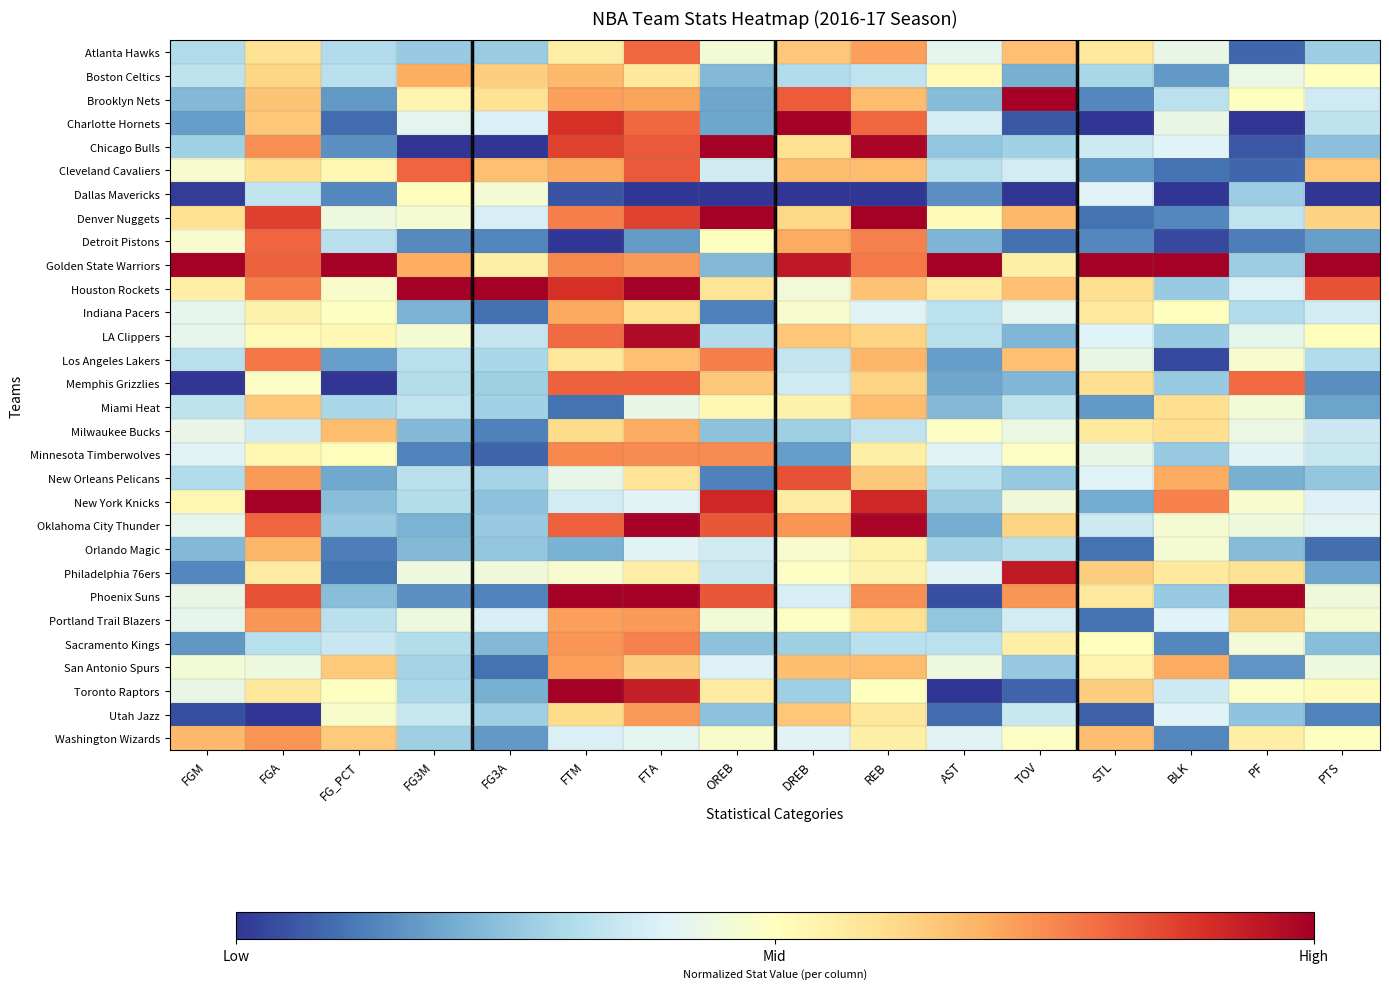

Reading right to left, what are all the values shown in this chart?

Atlanta Hawks: PTS=0.3	PF=0.1	BLK=0.4	STL=0.6	TOV=0.7	AST=0.4	REB=0.7	DREB=0.6	OREB=0.5	FTA=0.8	FTM=0.6	FG3A=0.3	FG3M=0.3	FG_PCT=0.3	FGA=0.6	FGM=0.3
Boston Celtics: PTS=0.5	PF=0.4	BLK=0.2	STL=0.3	TOV=0.2	AST=0.5	REB=0.3	DREB=0.3	OREB=0.2	FTA=0.6	FTM=0.7	FG3A=0.6	FG3M=0.7	FG_PCT=0.3	FGA=0.6	FGM=0.3
Brooklyn Nets: PTS=0.4	PF=0.5	BLK=0.3	STL=0.1	TOV=1.0	AST=0.2	REB=0.7	DREB=0.8	OREB=0.2	FTA=0.7	FTM=0.7	FG3A=0.6	FG3M=0.5	FG_PCT=0.2	FGA=0.7	FGM=0.2
Charlotte Hornets: PTS=0.3	PF=0.0	BLK=0.4	STL=0.0	TOV=0.1	AST=0.4	REB=0.8	DREB=1.0	OREB=0.2	FTA=0.8	FTM=0.9	FG3A=0.4	FG3M=0.4	FG_PCT=0.1	FGA=0.6	FGM=0.2
Chicago Bulls: PTS=0.2	PF=0.1	BLK=0.4	STL=0.4	TOV=0.3	AST=0.3	REB=1.0	DREB=0.6	OREB=1.0	FTA=0.8	FTM=0.9	FG3A=0.0	FG3M=0.0	FG_PCT=0.1	FGA=0.7	FGM=0.3
Cleveland Cavaliers: PTS=0.7	PF=0.1	BLK=0.1	STL=0.2	TOV=0.4	AST=0.3	REB=0.7	DREB=0.7	OREB=0.4	FTA=0.8	FTM=0.7	FG3A=0.7	FG3M=0.8	FG_PCT=0.5	FGA=0.6	FGM=0.5
Dallas Mavericks: PTS=0.0	PF=0.3	BLK=0.0	STL=0.4	TOV=0.0	AST=0.2	REB=0.0	DREB=0.0	OREB=0.0	FTA=0.0	FTM=0.0	FG3A=0.5	FG3M=0.5	FG_PCT=0.1	FGA=0.3	FGM=0.0
Denver Nuggets: PTS=0.6	PF=0.3	BLK=0.1	STL=0.1	TOV=0.7	AST=0.5	REB=1.0	DREB=0.6	OREB=1.0	FTA=0.9	FTM=0.8	FG3A=0.4	FG3M=0.5	FG_PCT=0.4	FGA=0.9	FGM=0.6
Detroit Pistons: PTS=0.2	PF=0.1	BLK=0.0	STL=0.1	TOV=0.1	AST=0.2	REB=0.8	DREB=0.7	OREB=0.5	FTA=0.2	FTM=0.0	FG3A=0.1	FG3M=0.1	FG_PCT=0.3	FGA=0.8	FGM=0.5
Golden State Warriors: PTS=1.0	PF=0.3	BLK=1.0	STL=1.0	TOV=0.5	AST=1.0	REB=0.8	DREB=0.9	OREB=0.2	FTA=0.7	FTM=0.8	FG3A=0.6	FG3M=0.7	FG_PCT=1.0	FGA=0.8	FGM=1.0
Houston Rockets: PTS=0.8	PF=0.4	BLK=0.3	STL=0.6	TOV=0.7	AST=0.6	REB=0.7	DREB=0.5	OREB=0.6	FTA=1.0	FTM=0.9	FG3A=1.0	FG3M=1.0	FG_PCT=0.5	FGA=0.8	FGM=0.6
Indiana Pacers: PTS=0.4	PF=0.3	BLK=0.5	STL=0.6	TOV=0.4	AST=0.3	REB=0.4	DREB=0.5	OREB=0.1	FTA=0.6	FTM=0.7	FG3A=0.1	FG3M=0.2	FG_PCT=0.5	FGA=0.5	FGM=0.4
LA Clippers: PTS=0.5	PF=0.4	BLK=0.3	STL=0.4	TOV=0.2	AST=0.3	REB=0.6	DREB=0.6	OREB=0.3	FTA=1.0	FTM=0.8	FG3A=0.3	FG3M=0.5	FG_PCT=0.5	FGA=0.5	FGM=0.4
Los Angeles Lakers: PTS=0.3	PF=0.5	BLK=0.0	STL=0.4	TOV=0.7	AST=0.2	REB=0.7	DREB=0.4	OREB=0.8	FTA=0.7	FTM=0.6	FG3A=0.3	FG3M=0.3	FG_PCT=0.2	FGA=0.8	FGM=0.3
Memphis Grizzlies: PTS=0.1	PF=0.8	BLK=0.3	STL=0.6	TOV=0.2	AST=0.2	REB=0.6	DREB=0.4	OREB=0.6	FTA=0.8	FTM=0.8	FG3A=0.3	FG3M=0.3	FG_PCT=0.0	FGA=0.5	FGM=0.0
Miami Heat: PTS=0.2	PF=0.5	BLK=0.6	STL=0.2	TOV=0.3	AST=0.2	REB=0.7	DREB=0.5	OREB=0.5	FTA=0.4	FTM=0.1	FG3A=0.3	FG3M=0.3	FG_PCT=0.3	FGA=0.6	FGM=0.3
Milwaukee Bucks: PTS=0.4	PF=0.4	BLK=0.6	STL=0.6	TOV=0.4	AST=0.5	REB=0.3	DREB=0.3	OREB=0.2	FTA=0.7	FTM=0.6	FG3A=0.1	FG3M=0.2	FG_PCT=0.7	FGA=0.4	FGM=0.4
Minnesota Timberwolves: PTS=0.4	PF=0.4	BLK=0.3	STL=0.4	TOV=0.5	AST=0.4	REB=0.5	DREB=0.2	OREB=0.8	FTA=0.8	FTM=0.8	FG3A=0.1	FG3M=0.1	FG_PCT=0.5	FGA=0.5	FGM=0.4
New Orleans Pelicans: PTS=0.3	PF=0.2	BLK=0.7	STL=0.4	TOV=0.3	AST=0.3	REB=0.6	DREB=0.8	OREB=0.1	FTA=0.6	FTM=0.4	FG3A=0.3	FG3M=0.3	FG_PCT=0.2	FGA=0.7	FGM=0.3
New York Knicks: PTS=0.4	PF=0.5	BLK=0.8	STL=0.2	TOV=0.5	AST=0.3	REB=0.9	DREB=0.6	OREB=0.9	FTA=0.4	FTM=0.4	FG3A=0.2	FG3M=0.3	FG_PCT=0.2	FGA=1.0	FGM=0.5
Oklahoma City Thunder: PTS=0.4	PF=0.4	BLK=0.5	STL=0.4	TOV=0.6	AST=0.2	REB=1.0	DREB=0.7	OREB=0.8	FTA=1.0	FTM=0.8	FG3A=0.3	FG3M=0.2	FG_PCT=0.3	FGA=0.8	FGM=0.4
Orlando Magic: PTS=0.1	PF=0.2	BLK=0.5	STL=0.1	TOV=0.3	AST=0.3	REB=0.5	DREB=0.5	OREB=0.4	FTA=0.4	FTM=0.2	FG3A=0.3	FG3M=0.2	FG_PCT=0.1	FGA=0.7	FGM=0.2
Philadelphia 76ers: PTS=0.2	PF=0.6	BLK=0.6	STL=0.6	TOV=0.9	AST=0.4	REB=0.5	DREB=0.5	OREB=0.4	FTA=0.6	FTM=0.5	FG3A=0.4	FG3M=0.4	FG_PCT=0.1	FGA=0.6	FGM=0.1
Phoenix Suns: PTS=0.5	PF=1.0	BLK=0.3	STL=0.6	TOV=0.7	AST=0.0	REB=0.7	DREB=0.4	OREB=0.8	FTA=1.0	FTM=1.0	FG3A=0.1	FG3M=0.2	FG_PCT=0.2	FGA=0.8	FGM=0.4
Portland Trail Blazers: PTS=0.5	PF=0.6	BLK=0.4	STL=0.1	TOV=0.4	AST=0.3	REB=0.6	DREB=0.5	OREB=0.5	FTA=0.7	FTM=0.7	FG3A=0.4	FG3M=0.4	FG_PCT=0.3	FGA=0.7	FGM=0.4
Sacramento Kings: PTS=0.2	PF=0.5	BLK=0.1	STL=0.5	TOV=0.5	AST=0.3	REB=0.3	DREB=0.3	OREB=0.2	FTA=0.8	FTM=0.7	FG3A=0.2	FG3M=0.3	FG_PCT=0.4	FGA=0.3	FGM=0.2
San Antonio Spurs: PTS=0.4	PF=0.2	BLK=0.7	STL=0.5	TOV=0.3	AST=0.4	REB=0.7	DREB=0.7	OREB=0.4	FTA=0.6	FTM=0.7	FG3A=0.1	FG3M=0.3	FG_PCT=0.6	FGA=0.4	FGM=0.5
Toronto Raptors: PTS=0.5	PF=0.5	BLK=0.4	STL=0.6	TOV=0.1	AST=0.0	REB=0.5	DREB=0.3	OREB=0.6	FTA=0.9	FTM=1.0	FG3A=0.2	FG3M=0.3	FG_PCT=0.5	FGA=0.6	FGM=0.4
Utah Jazz: PTS=0.1	PF=0.3	BLK=0.4	STL=0.1	TOV=0.4	AST=0.1	REB=0.6	DREB=0.6	OREB=0.2	FTA=0.7	FTM=0.6	FG3A=0.3	FG3M=0.4	FG_PCT=0.5	FGA=0.0	FGM=0.0
Washington Wizards: PTS=0.5	PF=0.6	BLK=0.1	STL=0.7	TOV=0.5	AST=0.4	REB=0.5	DREB=0.4	OREB=0.5	FTA=0.4	FTM=0.4	FG3A=0.2	FG3M=0.3	FG_PCT=0.6	FGA=0.7	FGM=0.7